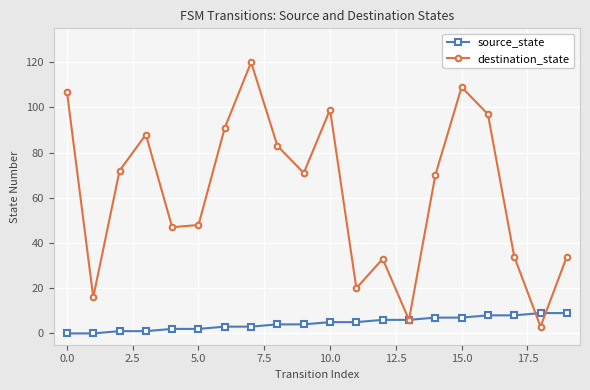

List the series in order of their overall mean, lowest first.

source_state, destination_state